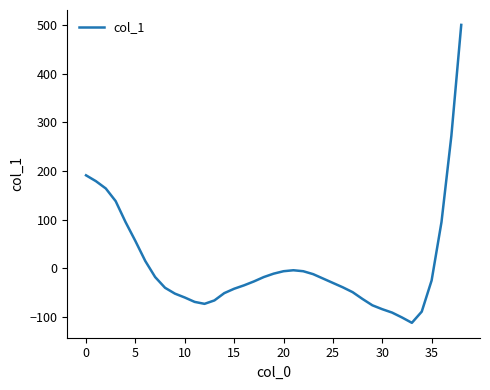

How many positive values are there?

10